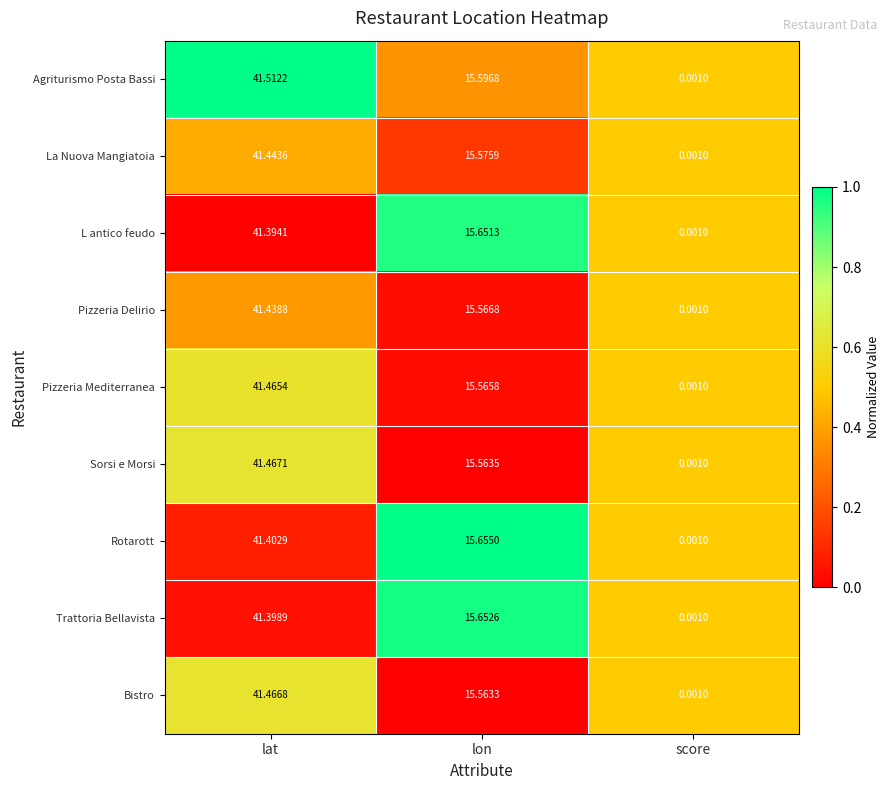

Which label corresponds to the smallest value in the chart?

score